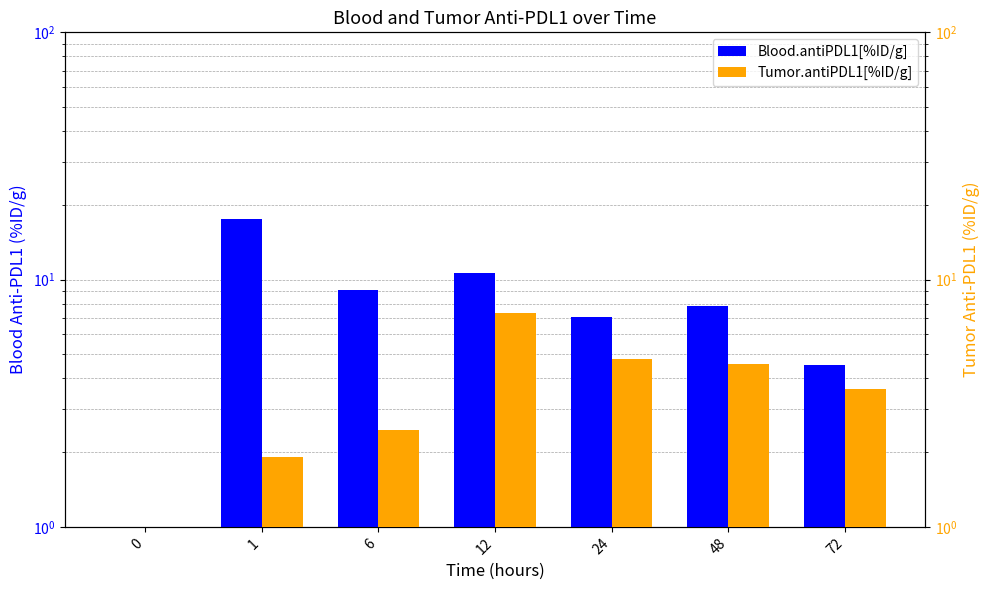

How many groups of bars are there?

7